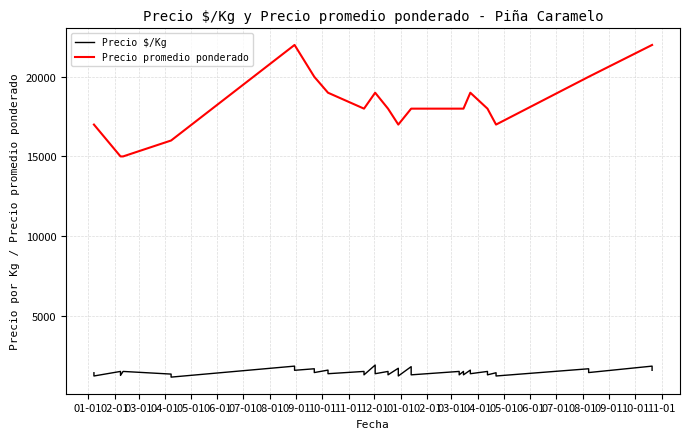

At 11-01, list the series in order from smallest to largest.

Precio $/Kg, Precio promedio ponderado